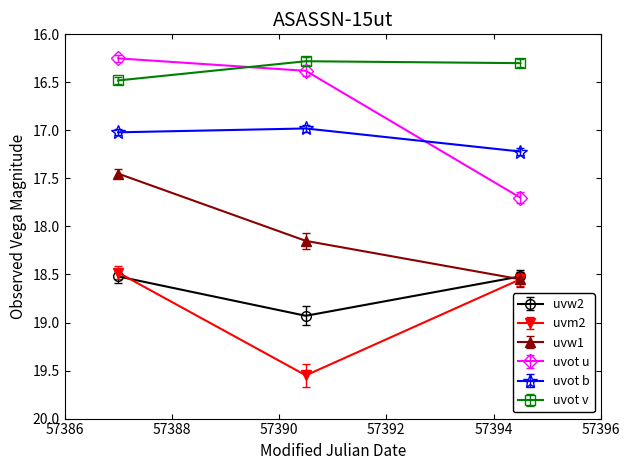

Which series has the largest total across all categories?

uvm2